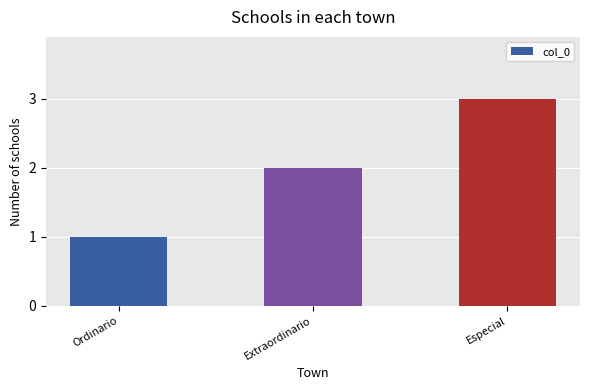

What is the label of the 2nd bar from the left?

Extraordinario